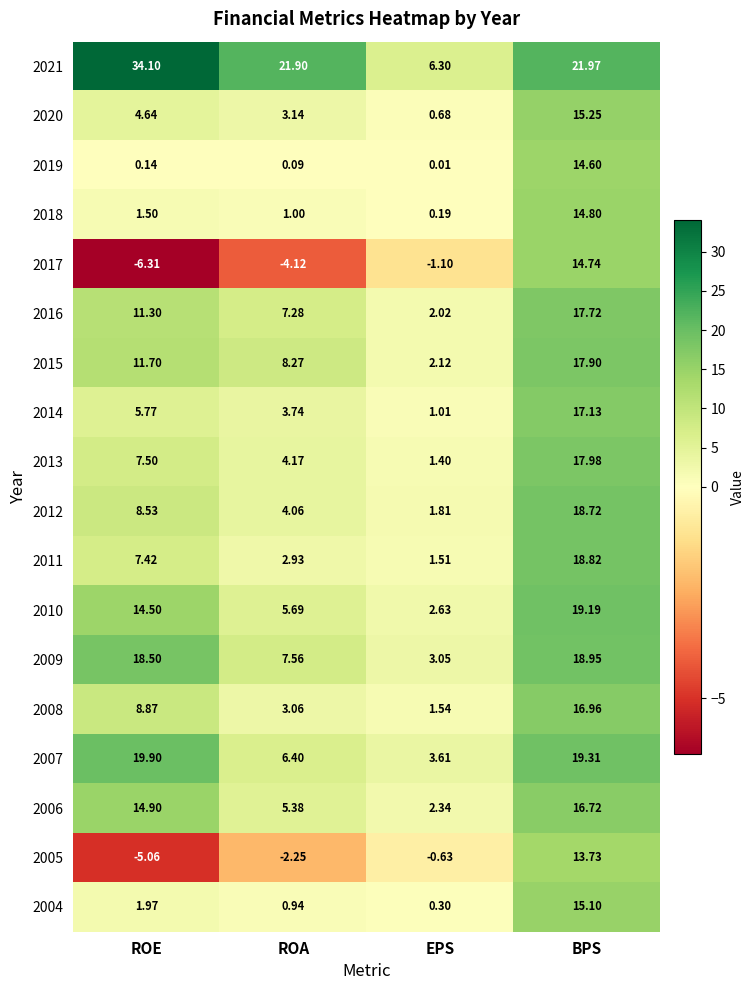

What is the greatest value displayed?

34.1